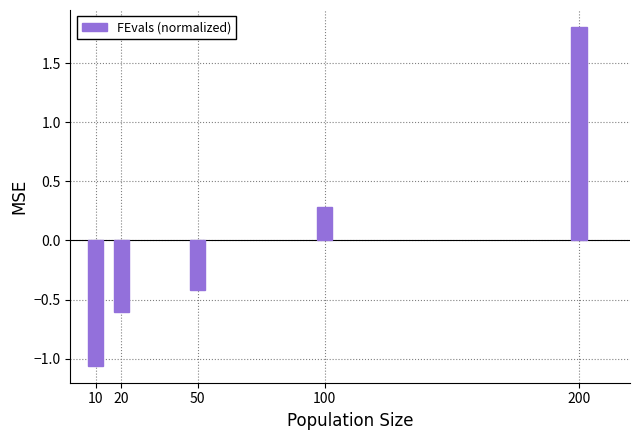

List the labels in order of value, largest first.

200, 100, 50, 20, 10